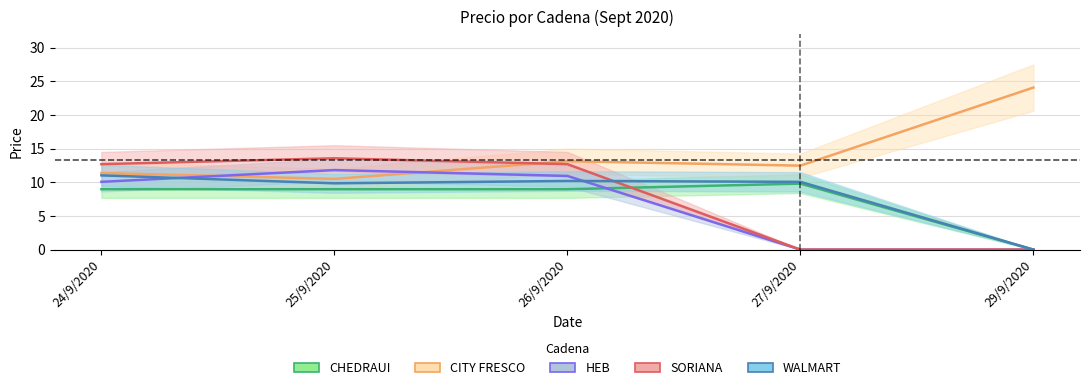

How many interior local valleys does the CITY FRESCO series have?

2